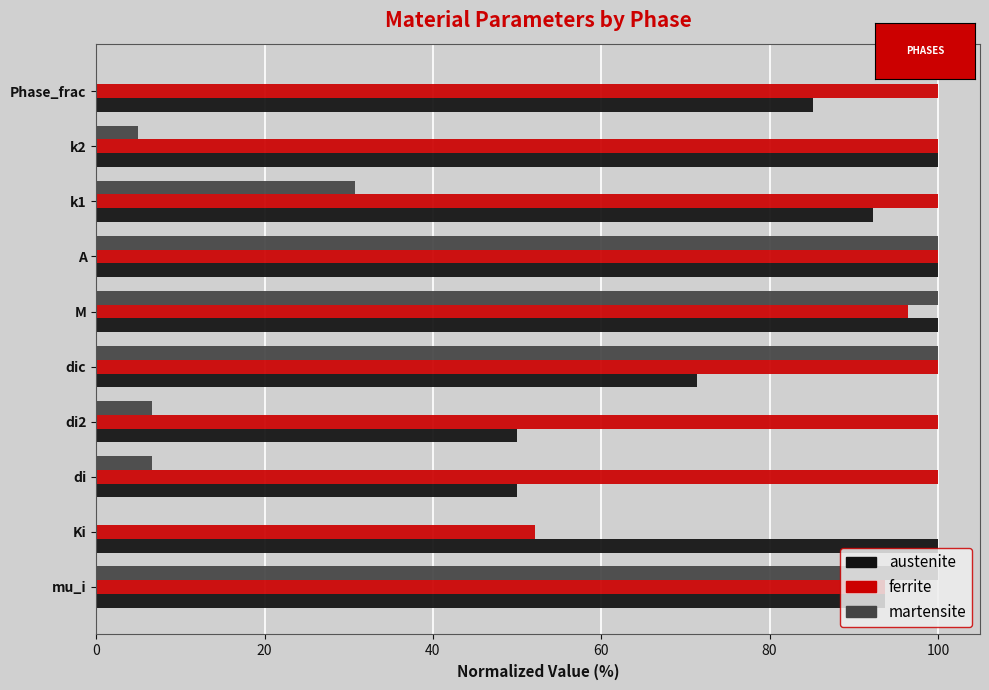

What are all the series names shown in the legend?

austenite, ferrite, martensite